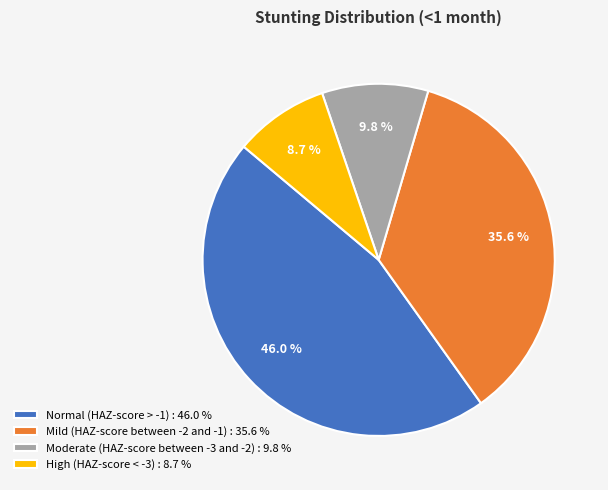

Is there any slice that represents more than half of the pie?

No